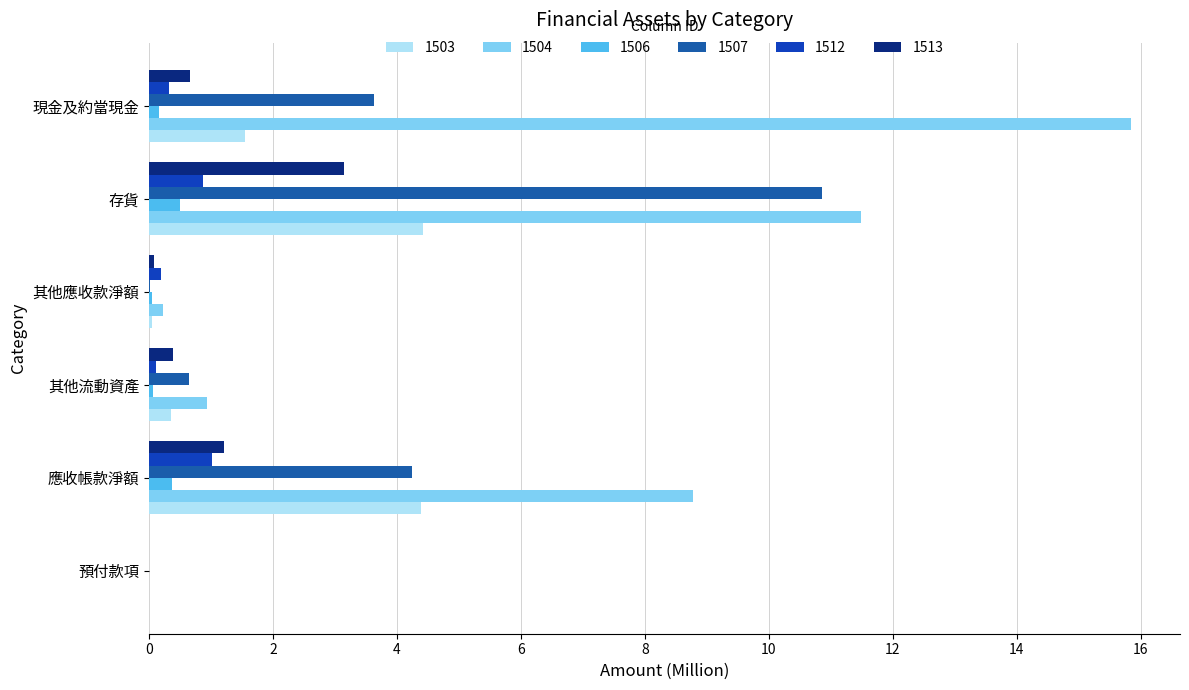

True or false: 1506 has a value of 0.4 at 應收帳款淨額.

True